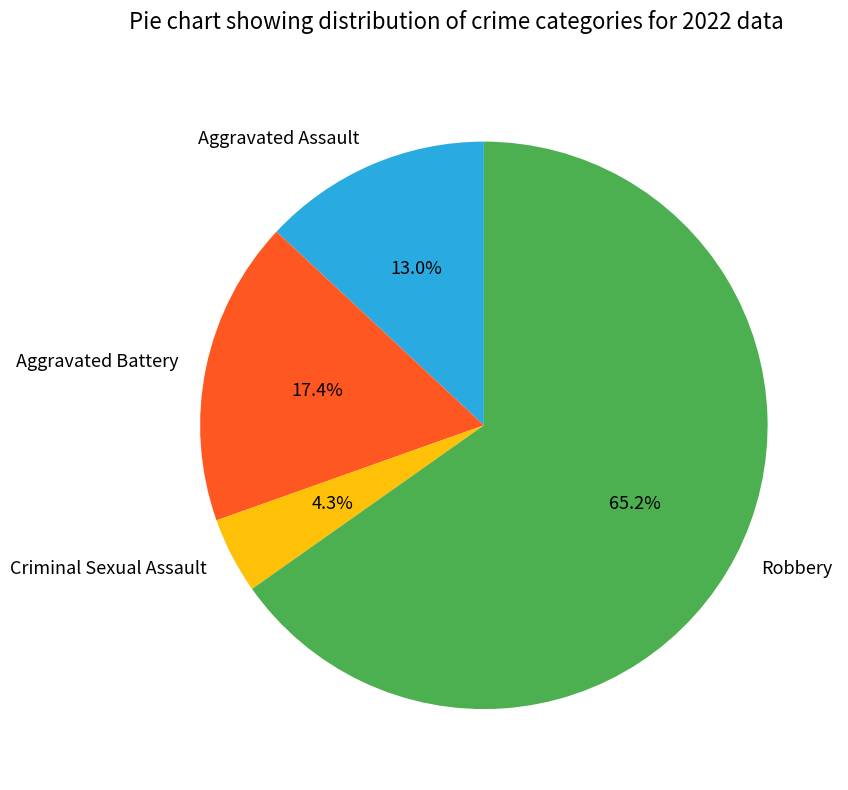

To the nearest percent, what is the average slice percentage?

25%